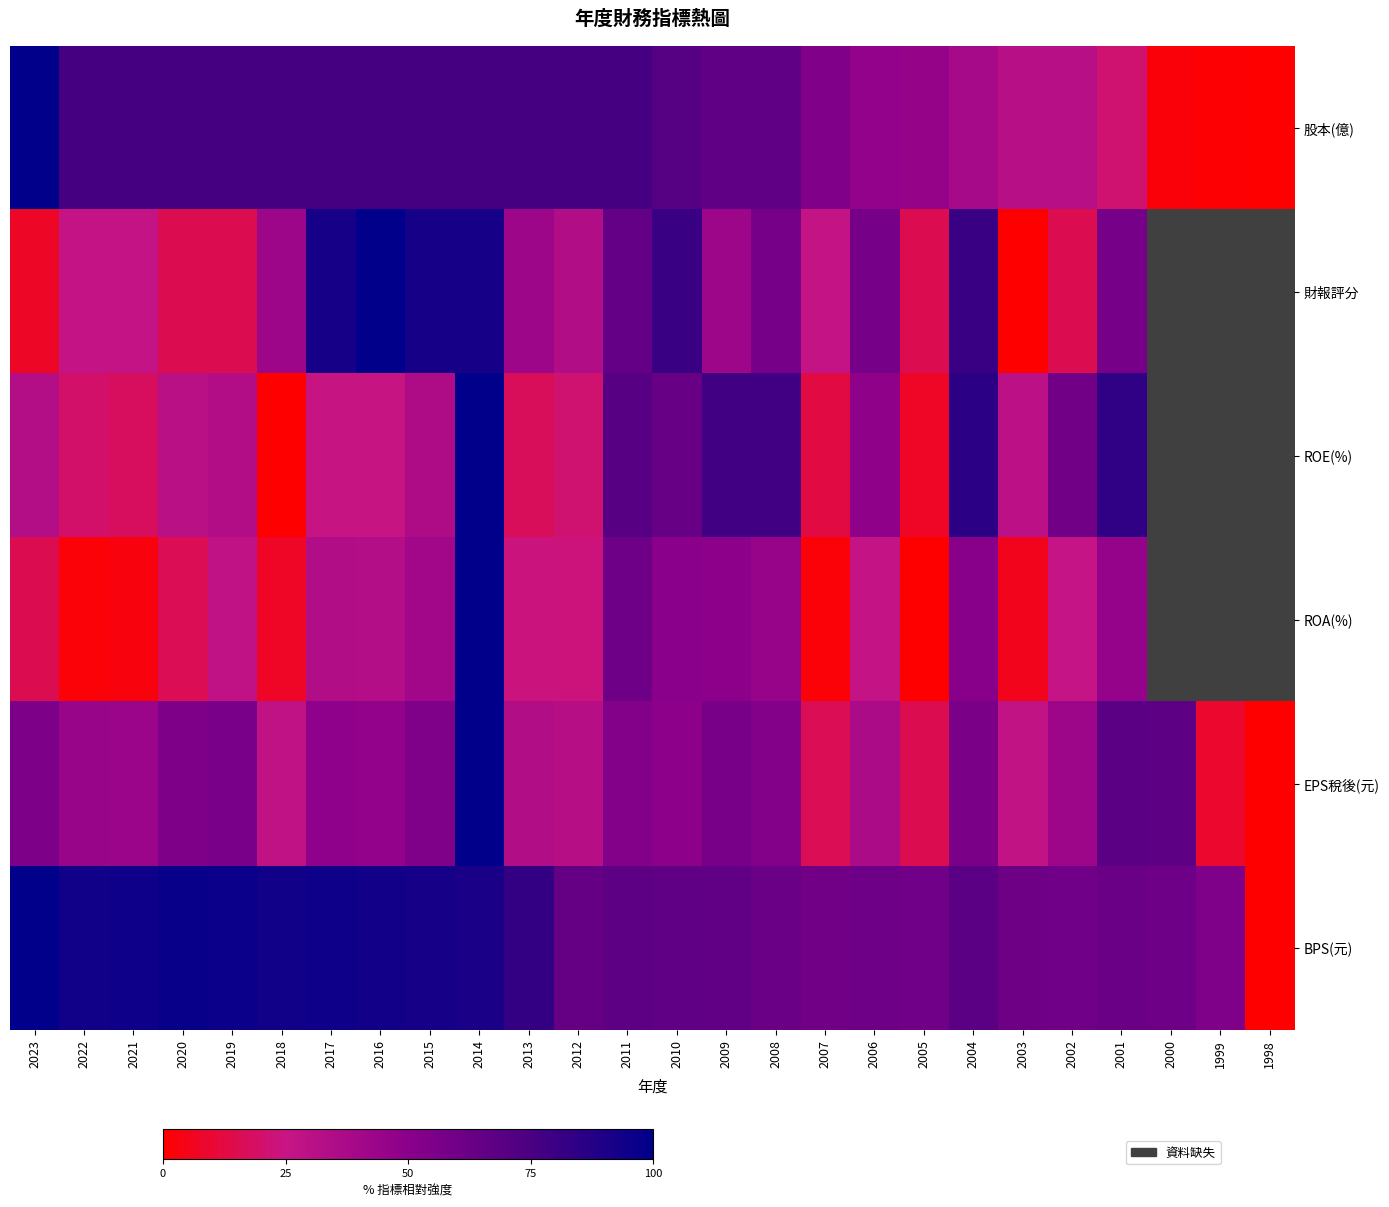

At 2005, list the series in order from largest to smallest.

BPS(元), 股本(億), 財報評分, EPS稅後(元), ROE(%), ROA(%)